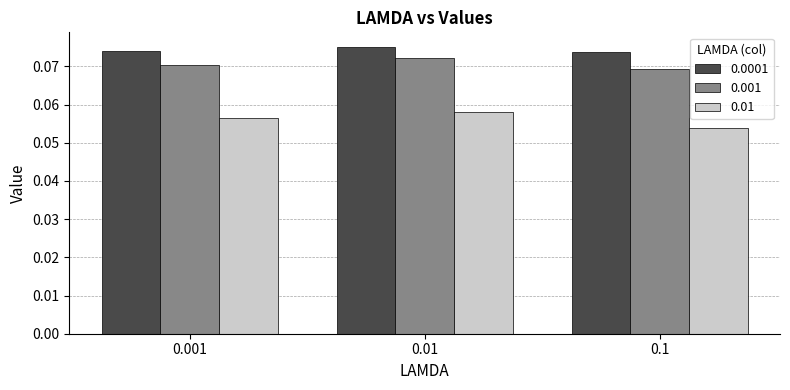

At 0.001, list the series in order from smallest to largest.

0.01, 0.001, 0.0001